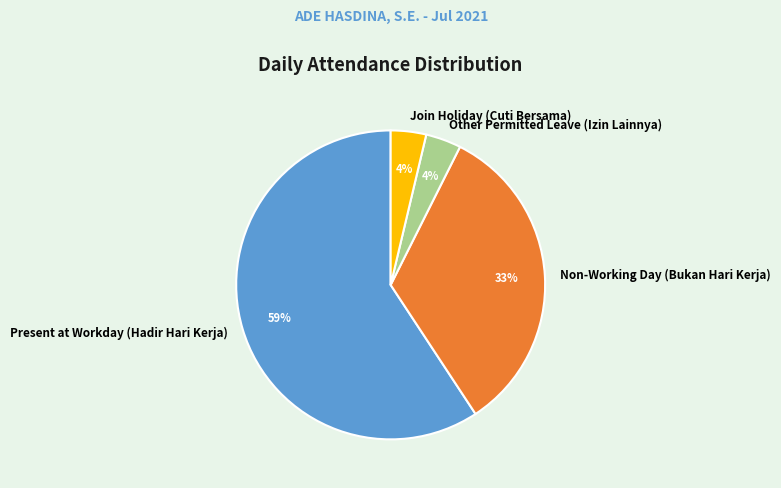

Count the number of slices in the pie.

4